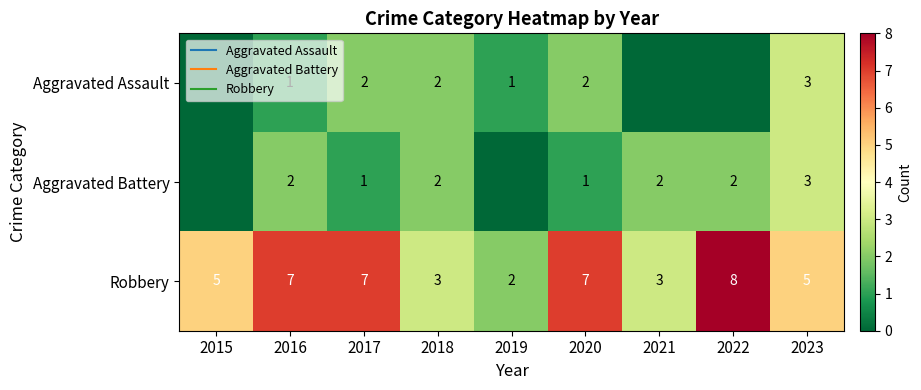

The Aggravated Assault series shows 0 at 2021. True or false?

True